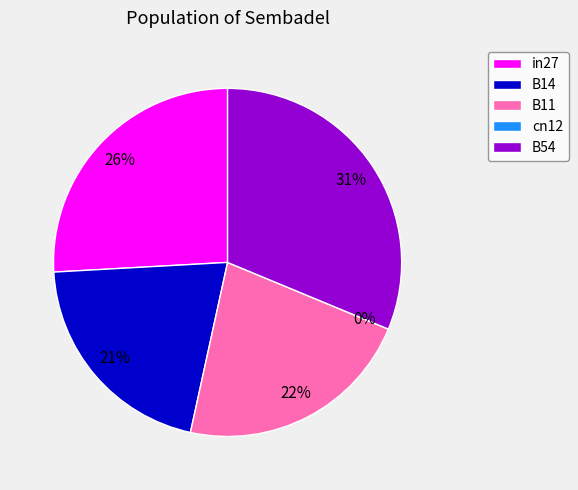

Which slice is the largest?

B54